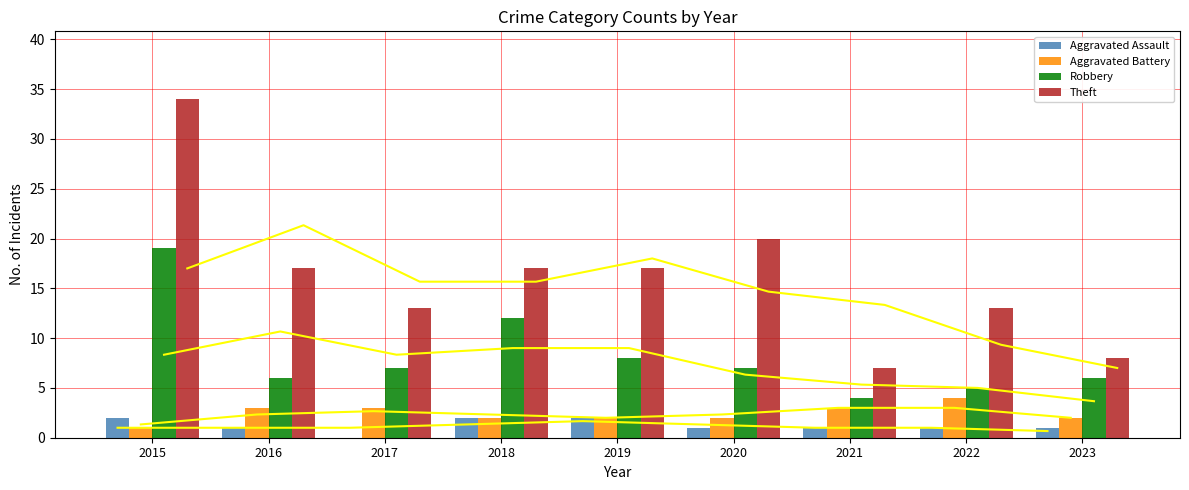

Which category has the highest value across all series?

2015